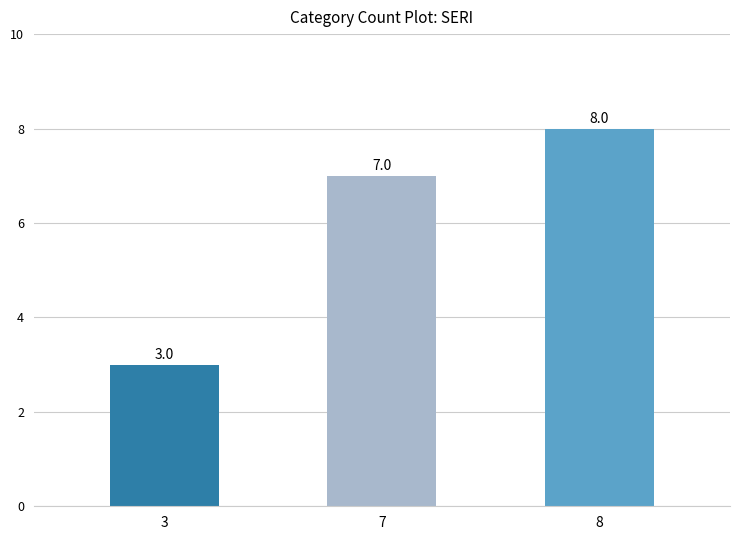

At which category does the chart reach its peak across all series?

8